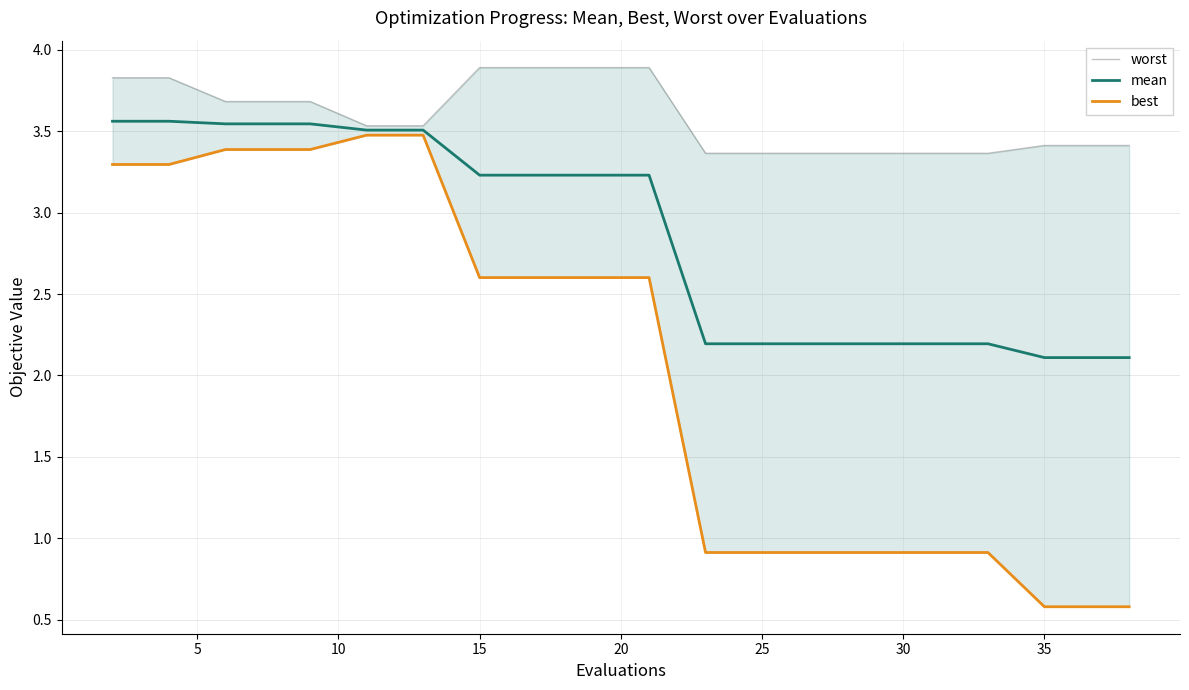

True or false: worst and mean cross at least once.

False